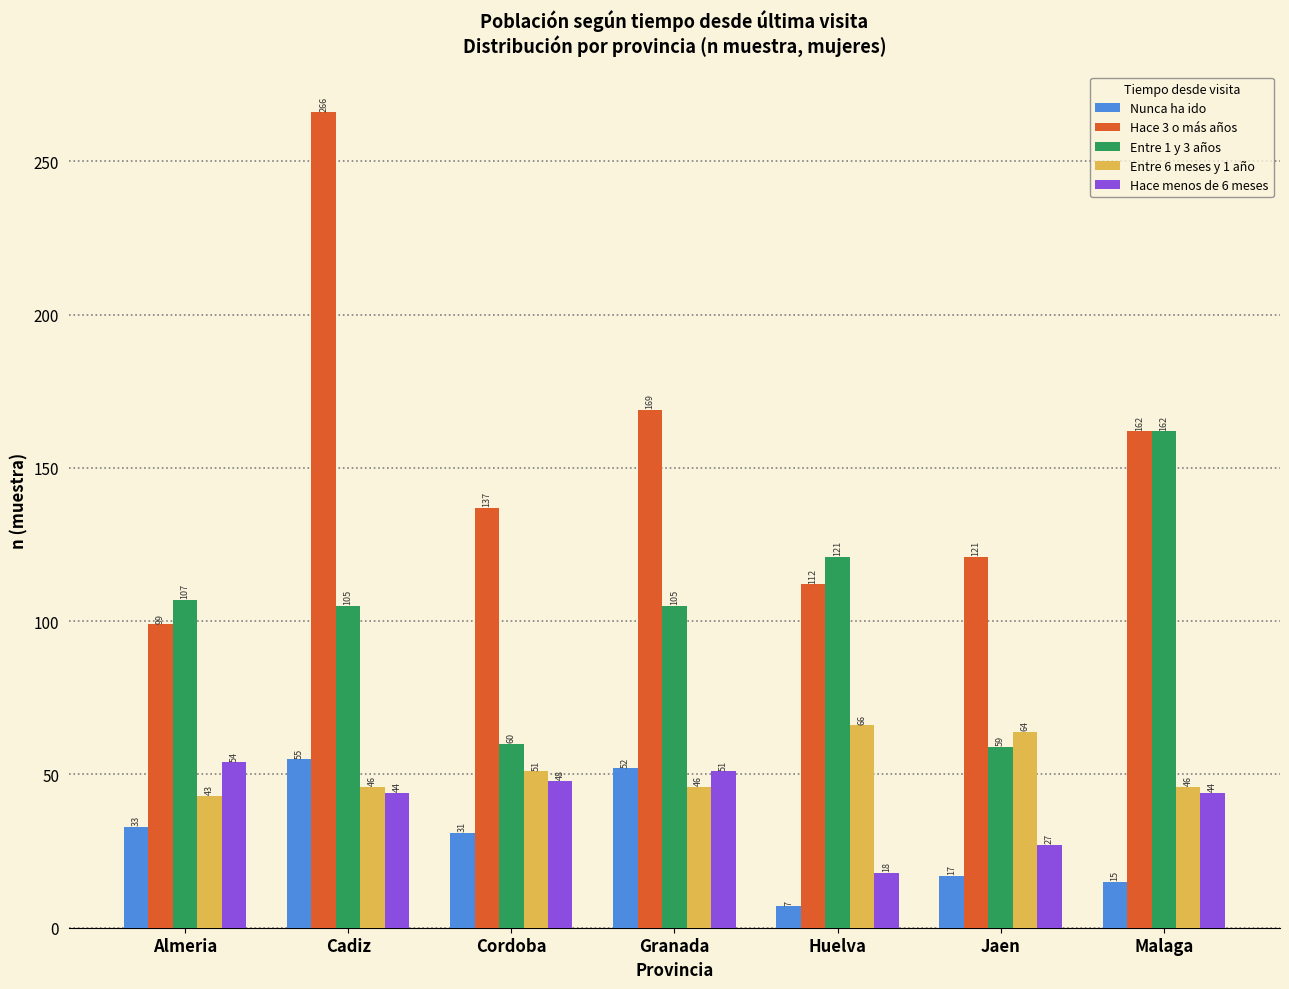

Reading right to left, what are all the values shown in this chart?

Nunca ha ido: 15	17	7	52	31	55	33
Hace 3 o más años: 162	121	112	169	137	266	99
Entre 1 y 3 años: 162	59	121	105	60	105	107
Entre 6 meses y 1 año: 46	64	66	46	51	46	43
Hace menos de 6 meses: 44	27	18	51	48	44	54